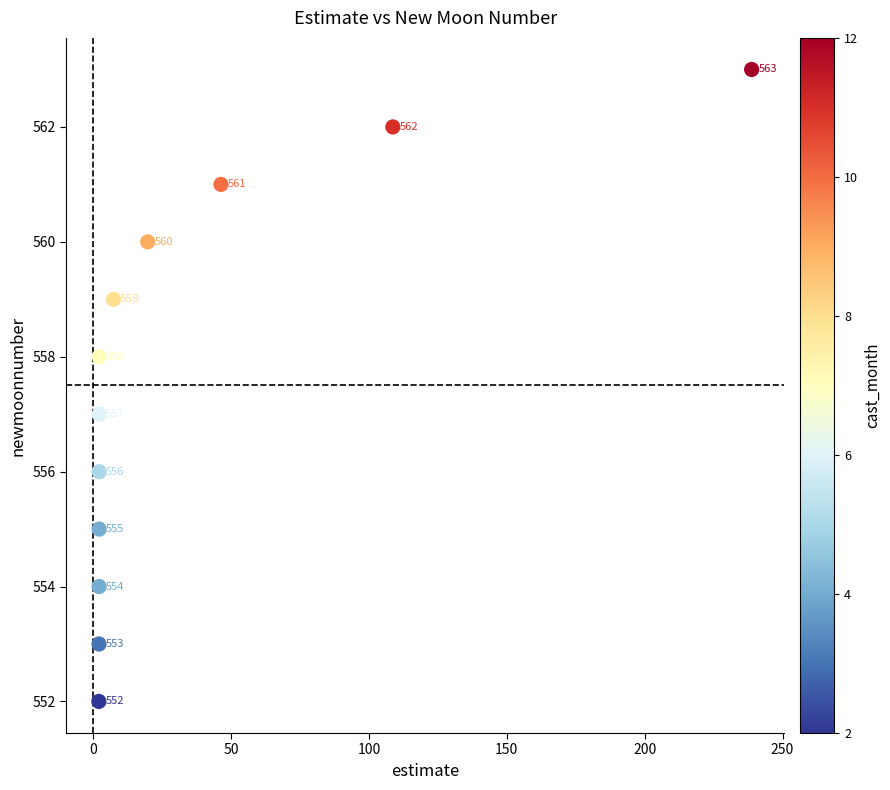

What Y value in the scatter plot is closest to 557?

557